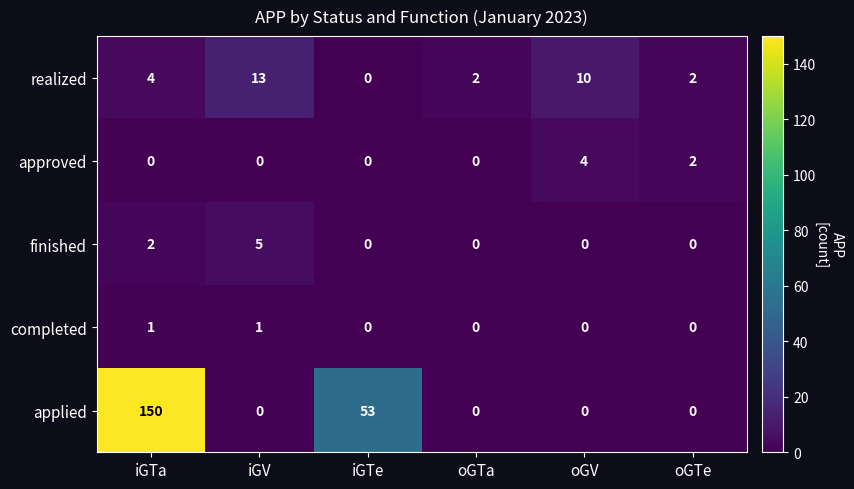

The applied series shows 104 at oGV. True or false?

False